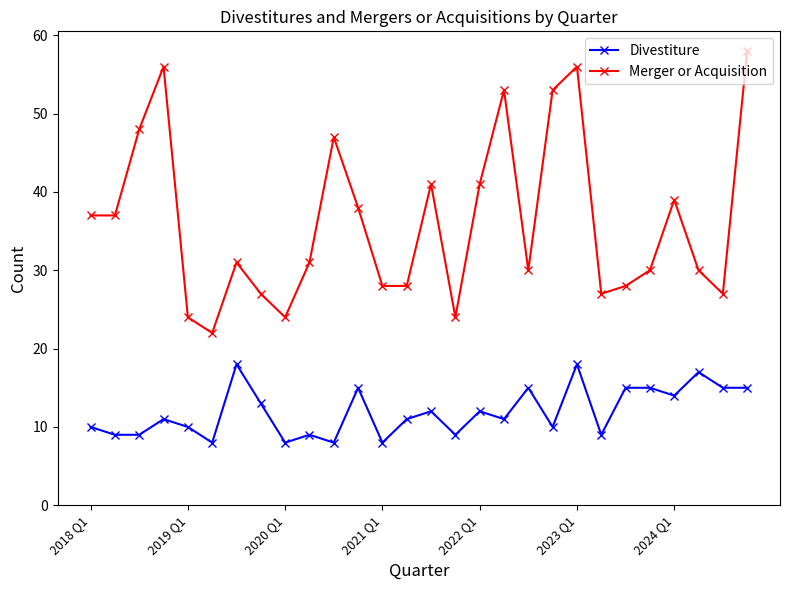

List the series in order of their overall mean, lowest first.

Divestiture, Merger or Acquisition